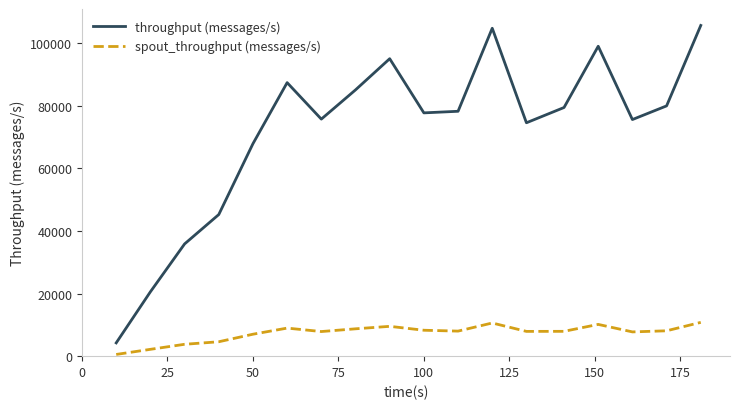

Which series has the largest range (max minus min)?

throughput (messages/s)